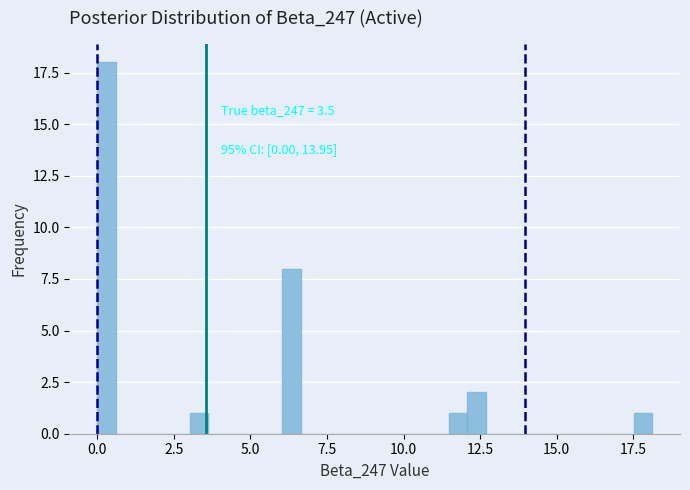

Read against the x-axis, roughly where is the centre of the tallest bar?

0.5